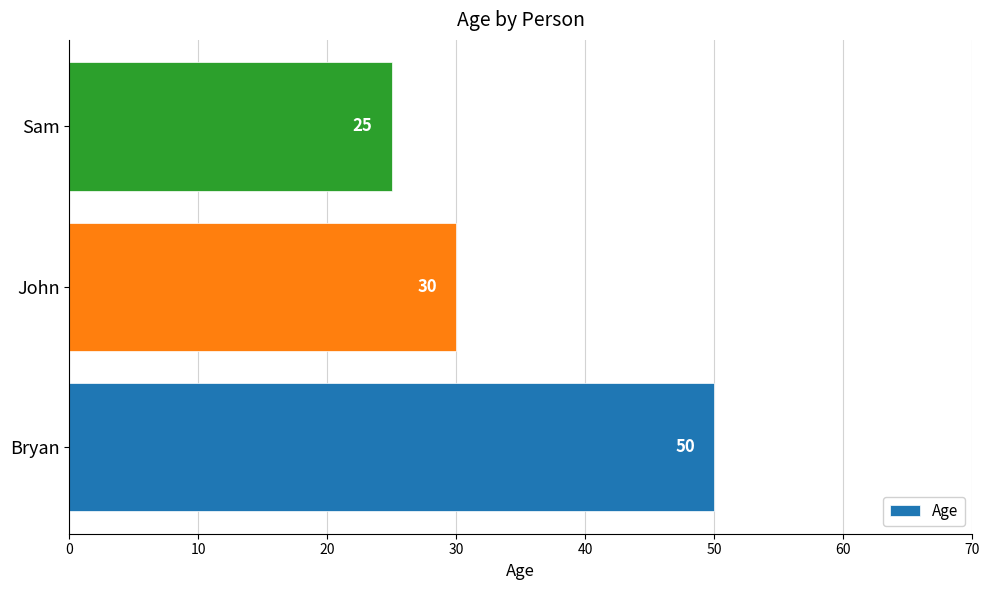

Reading bottom to top, what are all the values shown in this chart?

50	30	25